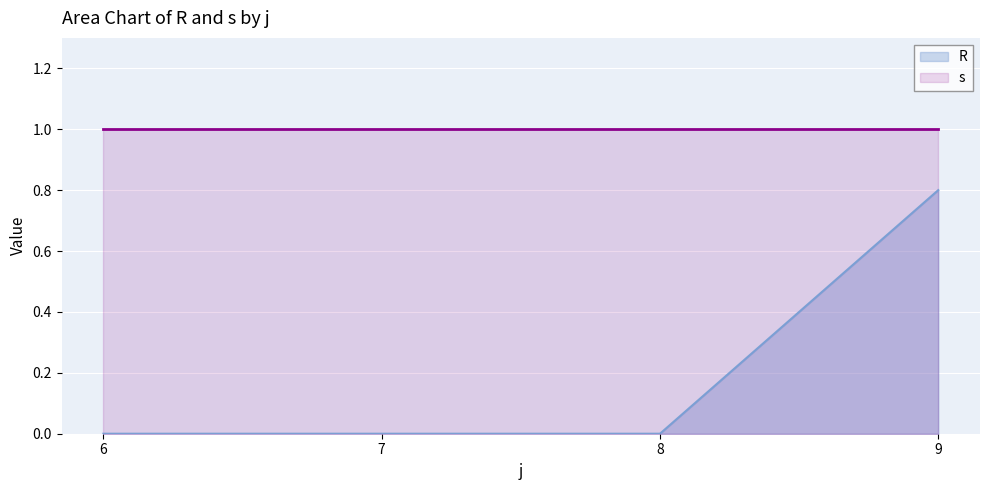

What is the average value?

0.2